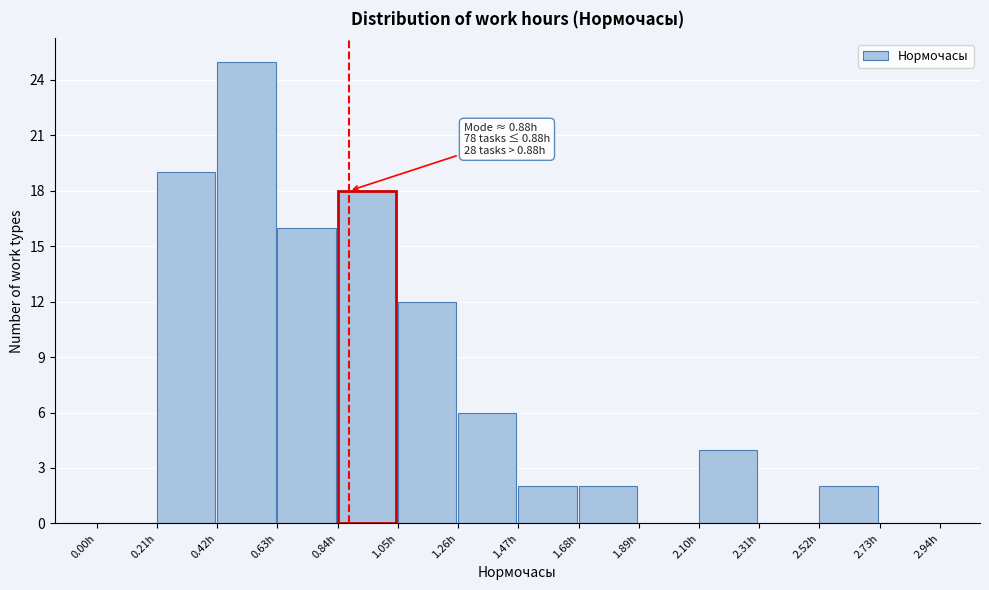

Which range on the x-axis has the tallest bar?

0.42 to 0.63